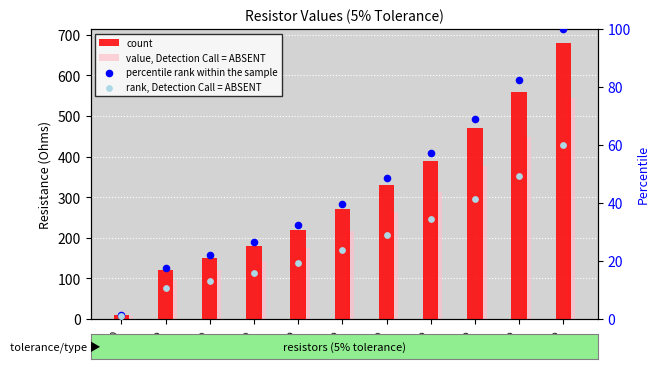

What is the total value across all series at 390?

793.8